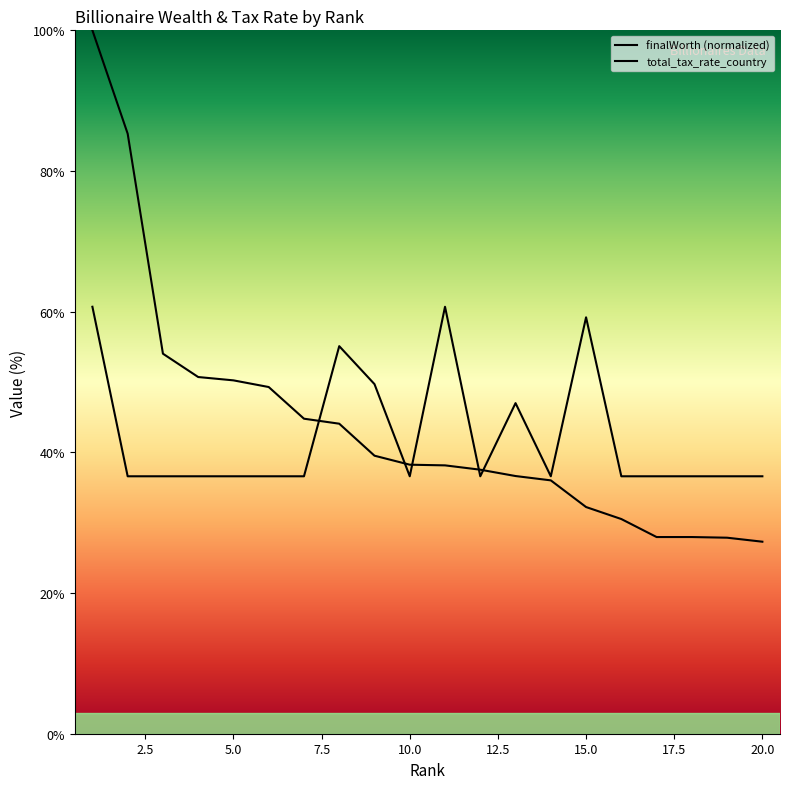

What is the total value across all series at 1?

160.7